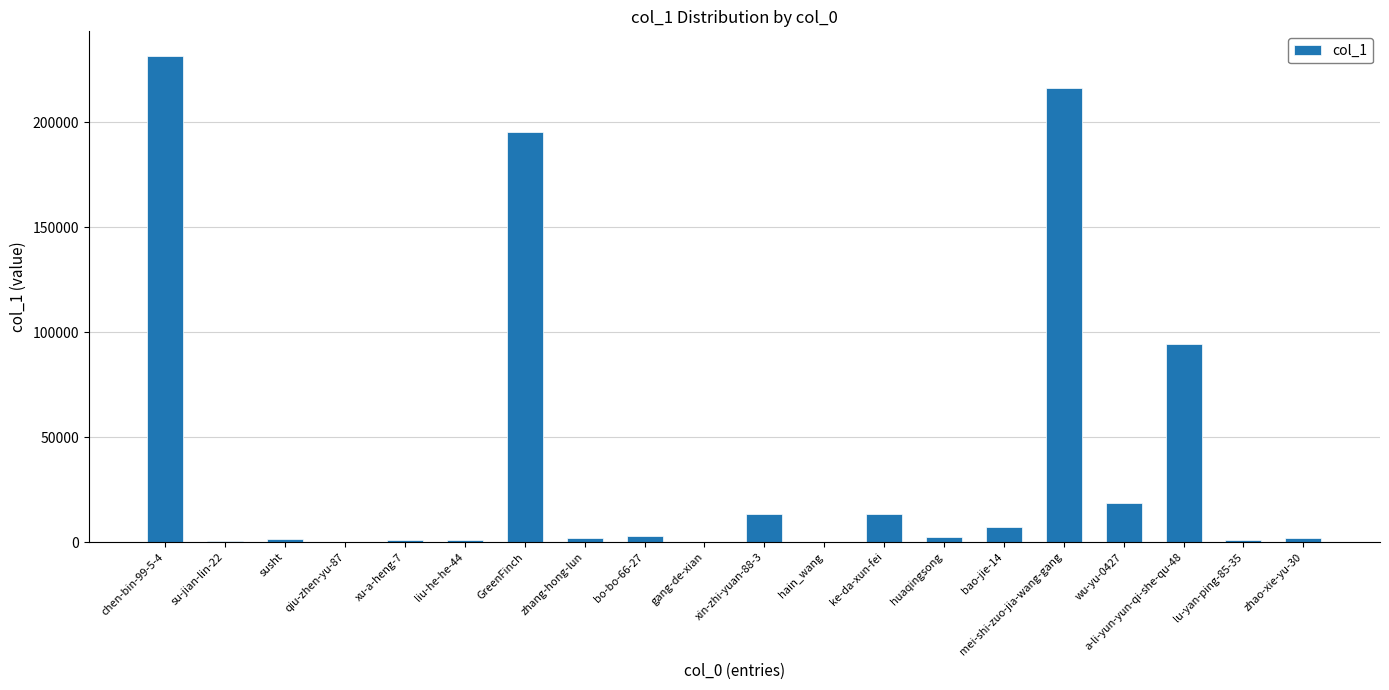

What is the maximum value shown in the chart?

231702